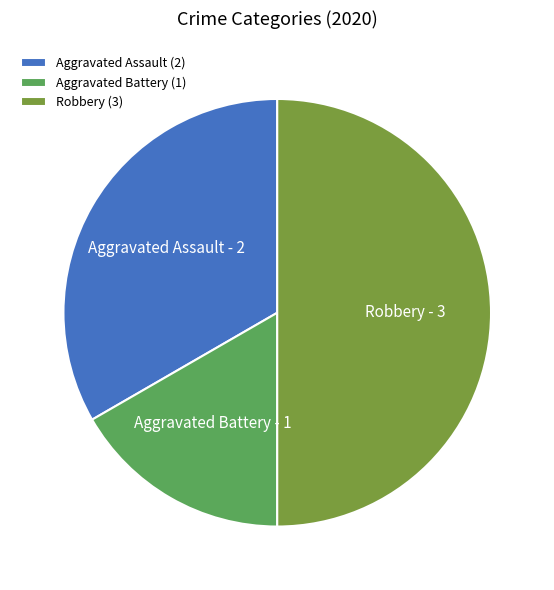

Between Robbery and Aggravated Battery, which is larger?

Robbery